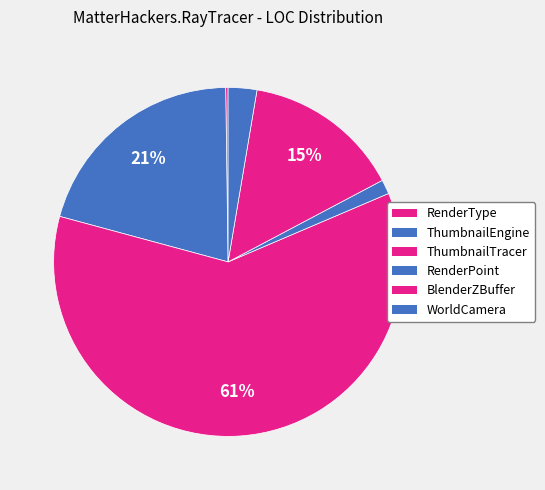

What is the ratio of the value at ThumbnailTracer to the value at ThumbnailEngine?

2.9